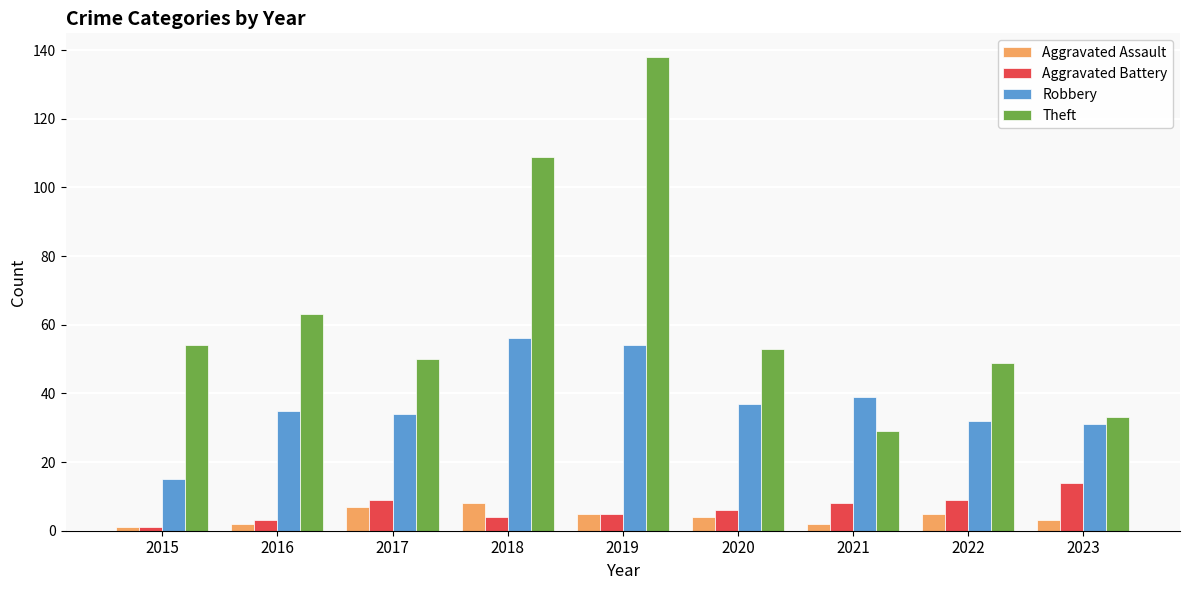

List the series in order of their peak value, lowest first.

Aggravated Assault, Aggravated Battery, Robbery, Theft